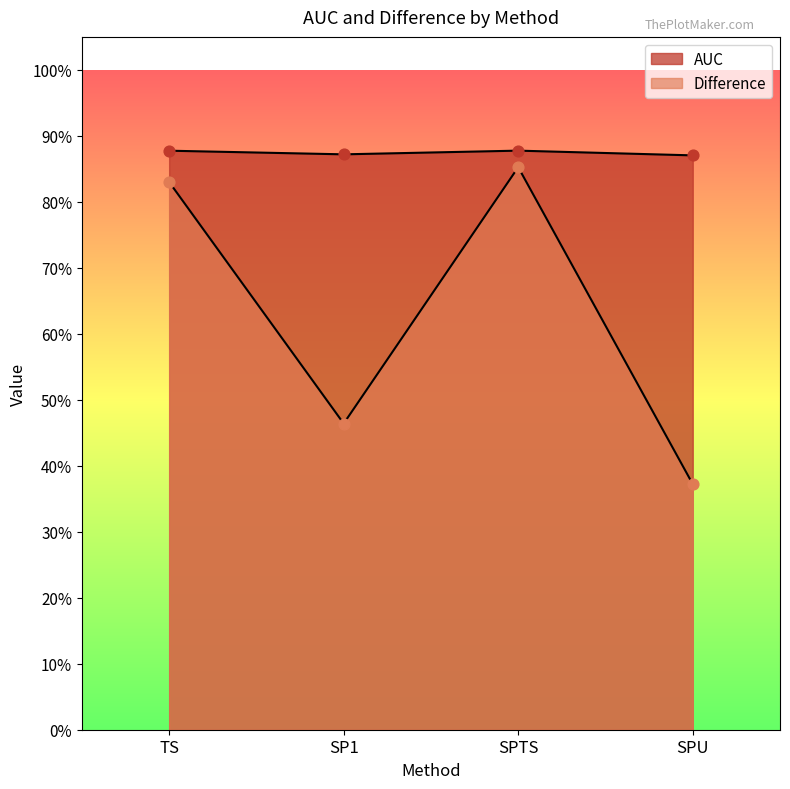

Which series has the largest Y range (max minus min)?

Difference